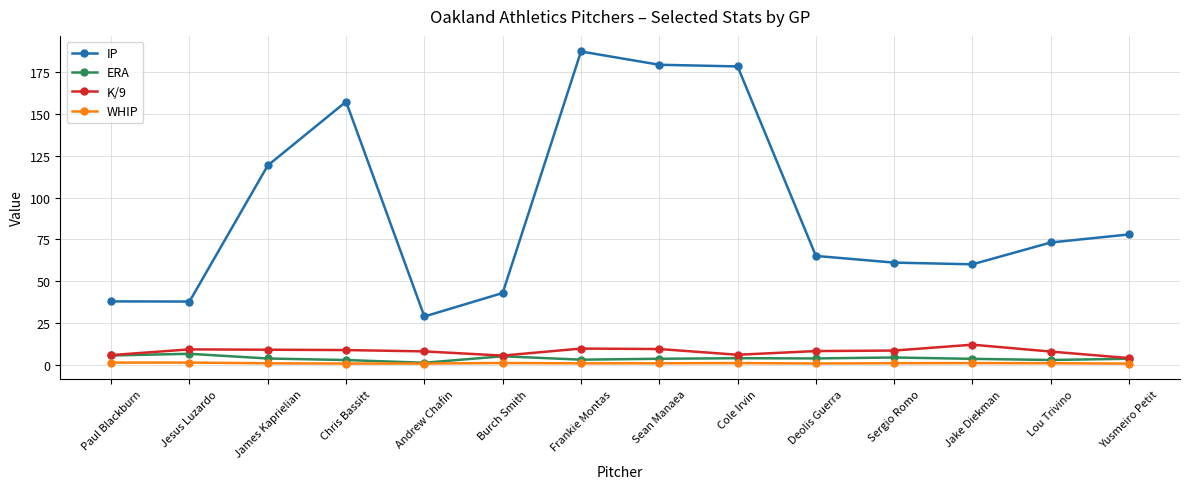

What is the maximum value for IP?

187.0